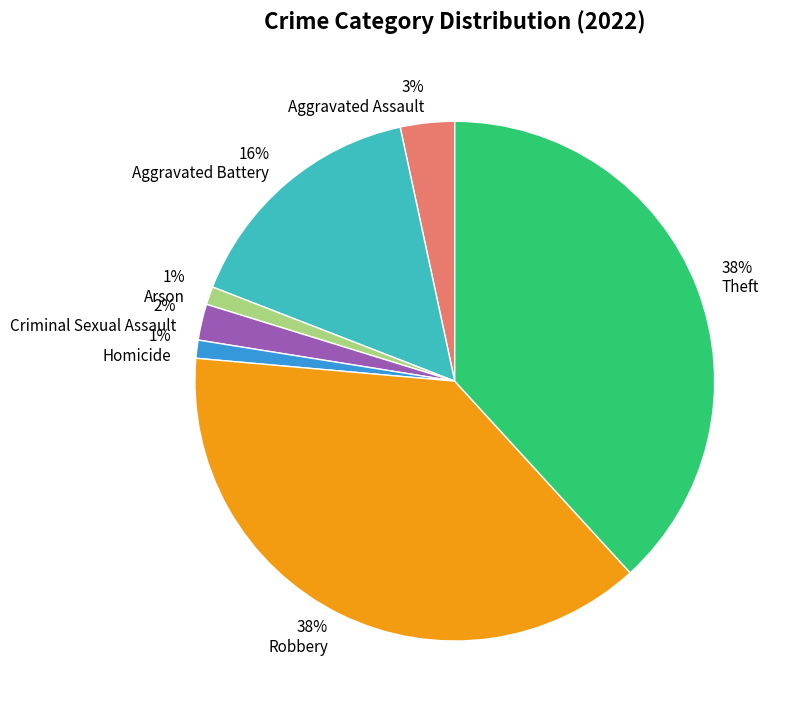

Is Robbery the majority of the pie?

No